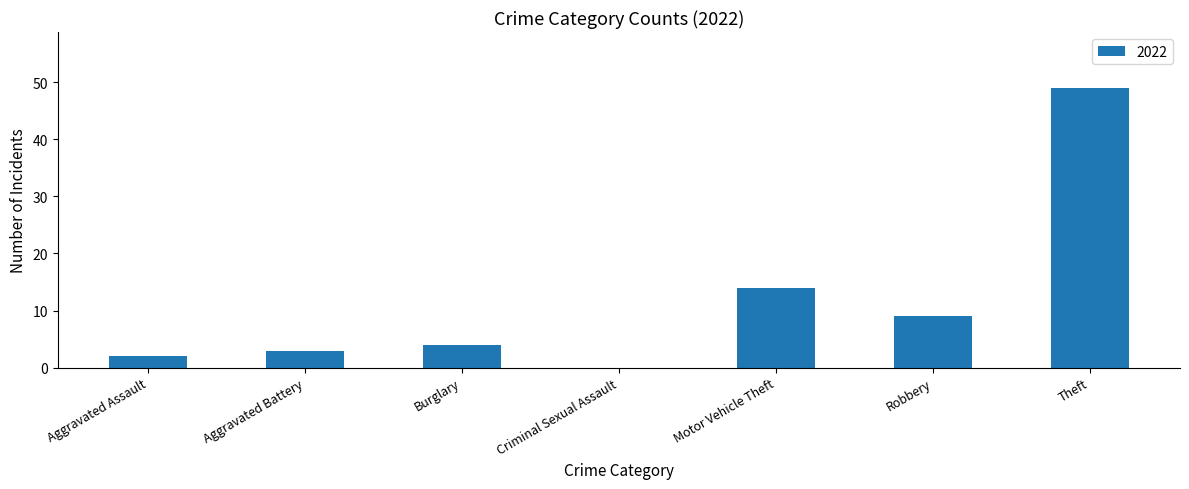

Reading left to right, transcribe all the data shown in this chart.

Aggravated Assault=2	Aggravated Battery=3	Burglary=4	Criminal Sexual Assault=0	Motor Vehicle Theft=14	Robbery=9	Theft=49